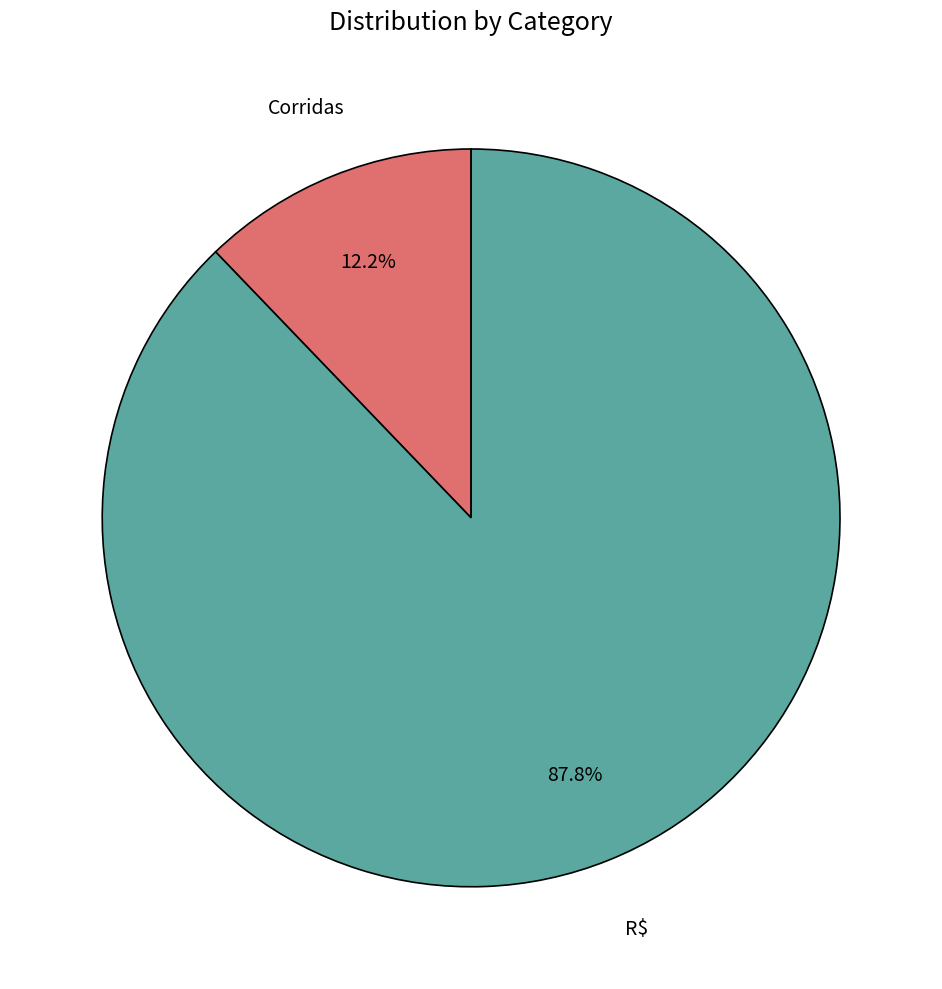

Is there a majority slice in this chart?

Yes